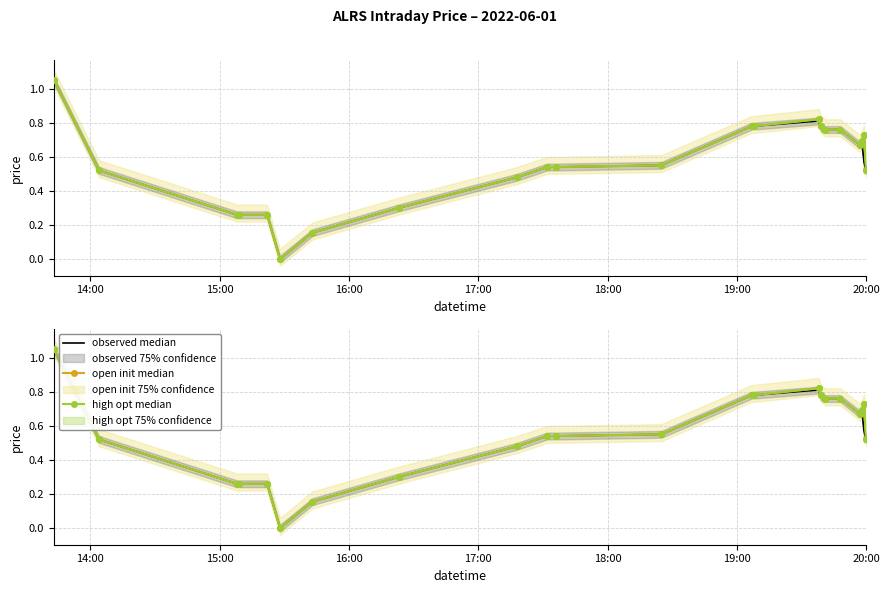

How many distinct data groups are displayed?

6